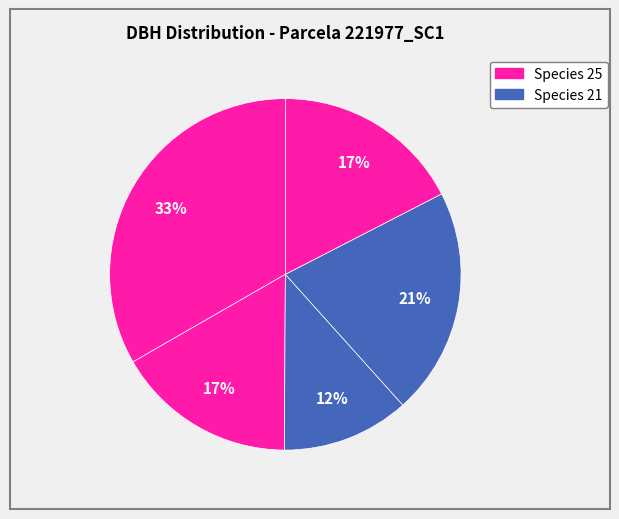

How many slices are in this pie chart?

5